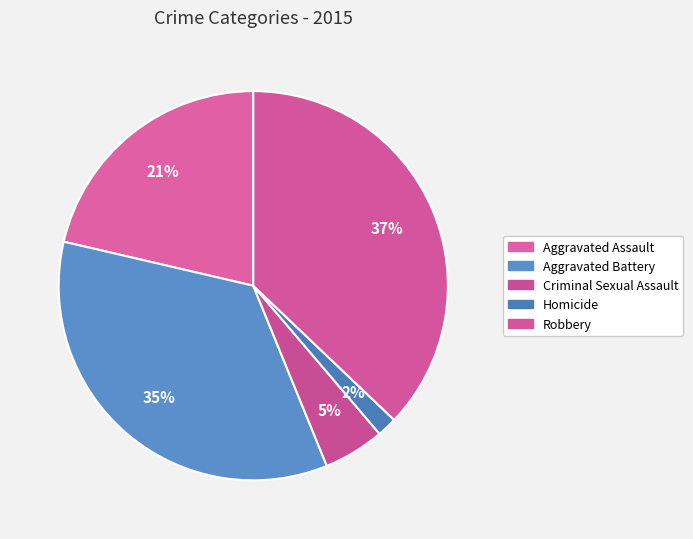

What is the change in value from Aggravated Battery to Criminal Sexual Assault?

-270